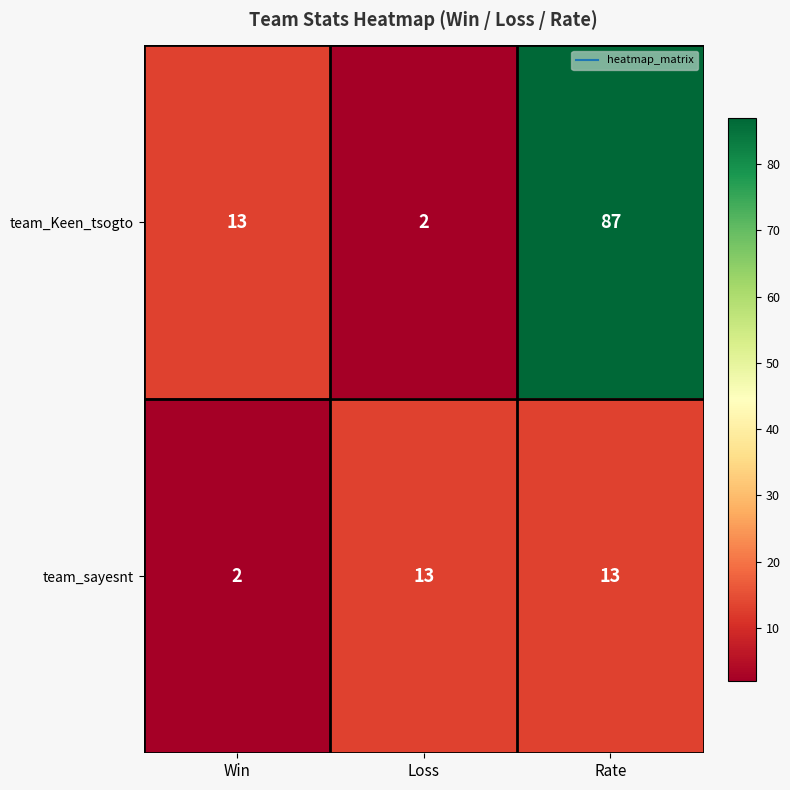

How many categories are shown in the chart?

3